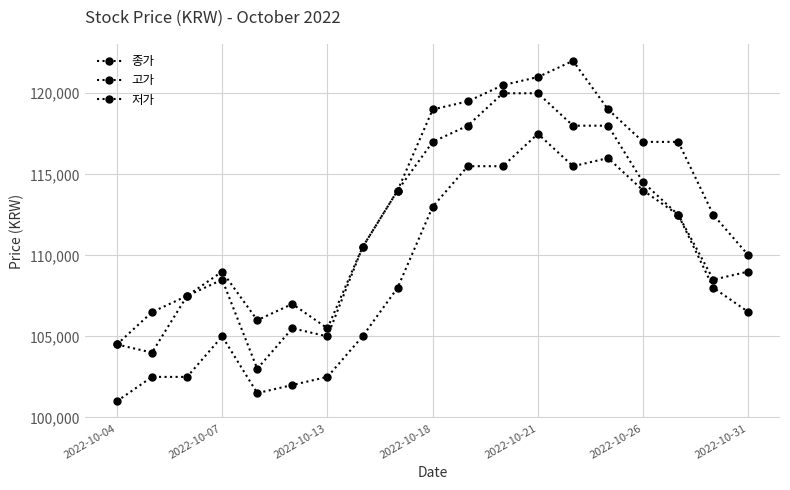

Count the number of categories in the chart.

19